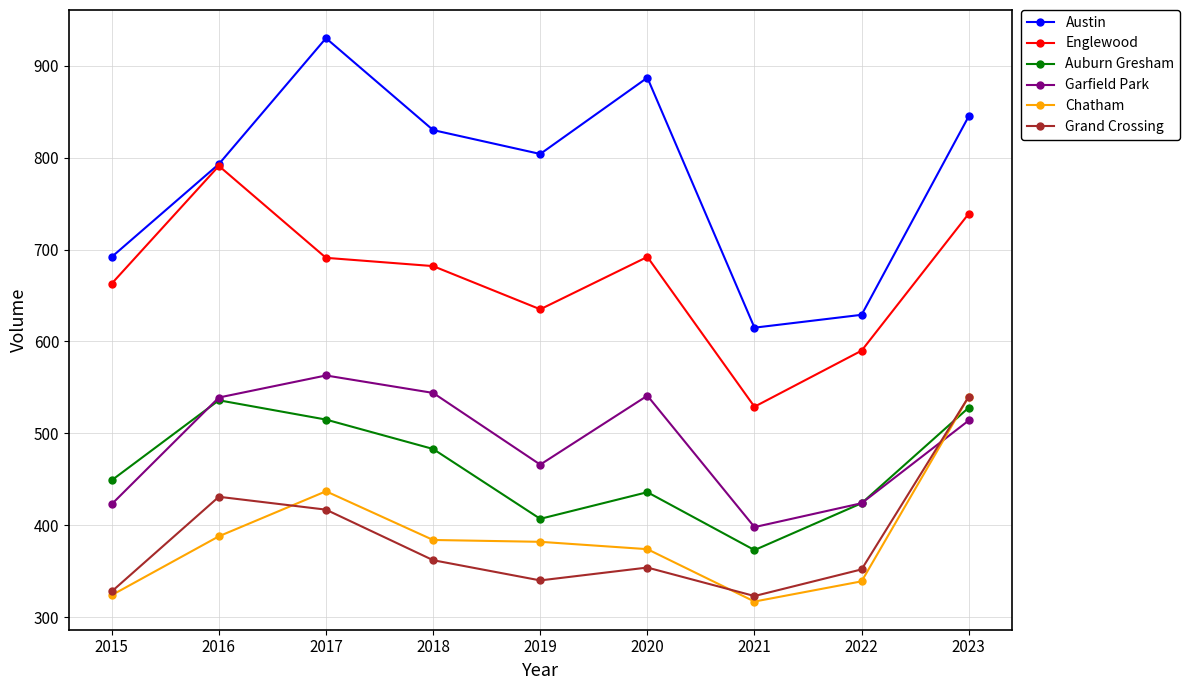

What is the value of the Austin point at the 7th from the left?

615